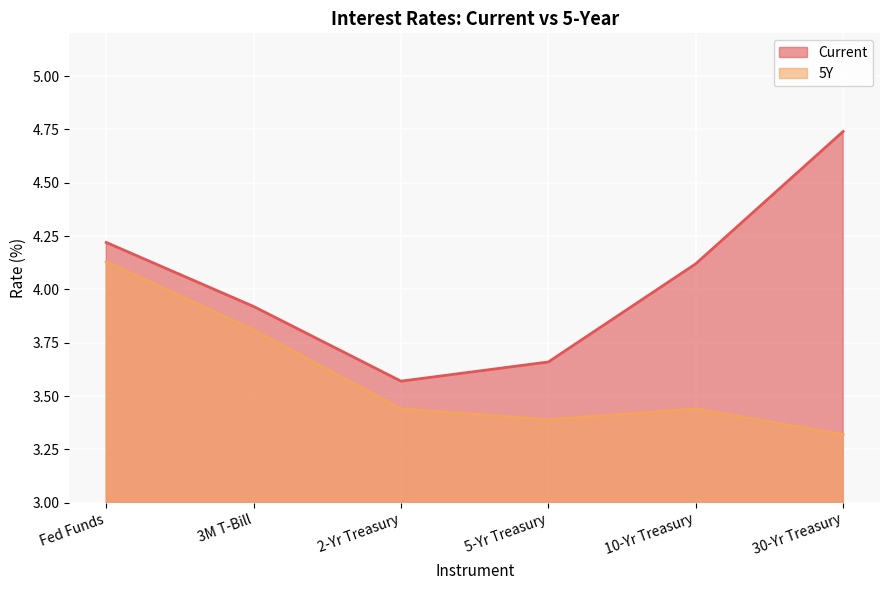

What is the label of the 1st point from the left?

Fed Funds